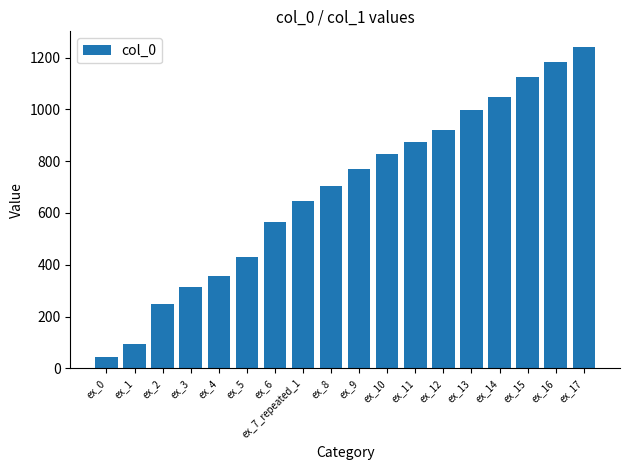

Reading left to right, what are all the values shown in this chart?

ex_0=44.1	ex_1=95.2	ex_2=247.1	ex_3=312.6	ex_4=357.8	ex_5=428.2	ex_6=563.7	ex_7_repeated_1=647.0	ex_8=704.9	ex_9=769.1	ex_10=827.8	ex_11=872.1	ex_12=920.0	ex_13=995.9	ex_14=1048.5	ex_15=1123.8	ex_16=1181.9	ex_17=1239.3